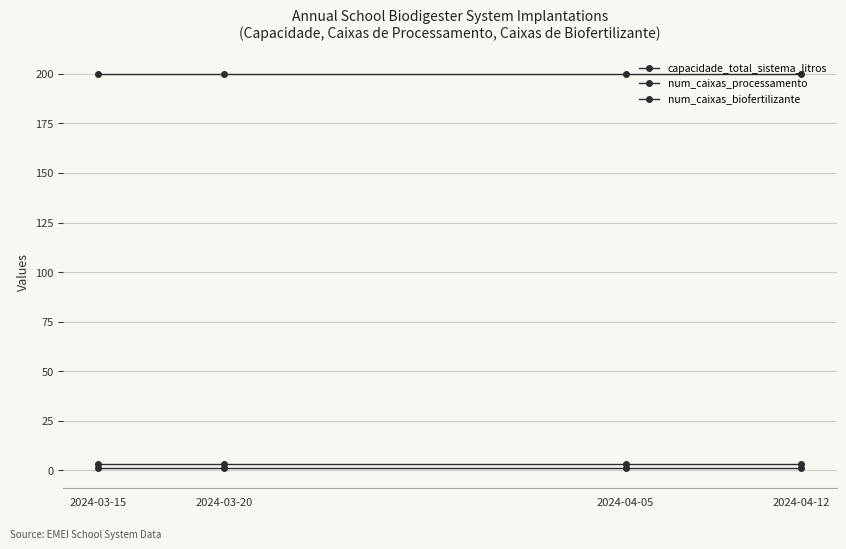

Count the number of data series in this chart.

3